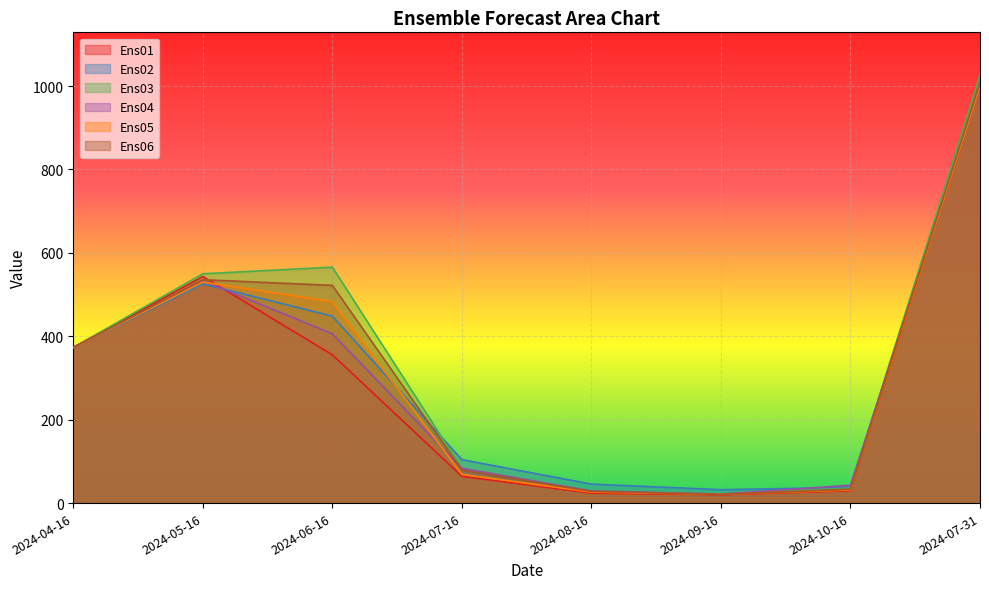

True or false: Ens03 has more than 2 interior local peaks.

False